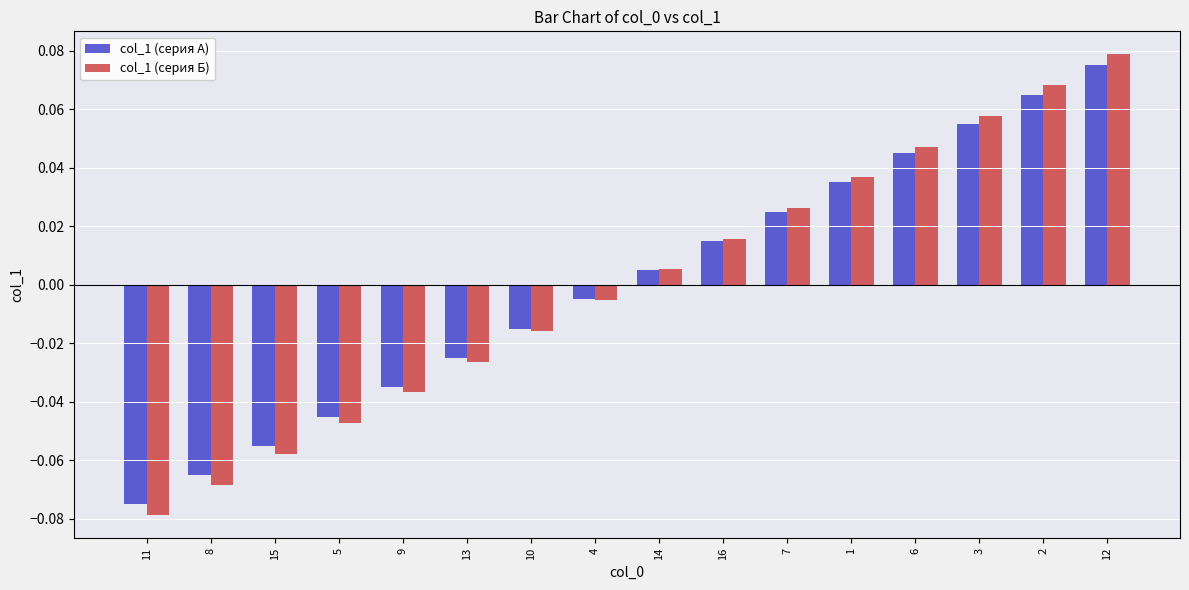

List the labels in order of col_1 (серия Б) value, smallest first.

11, 8, 15, 5, 9, 13, 10, 4, 14, 16, 7, 1, 6, 3, 2, 12